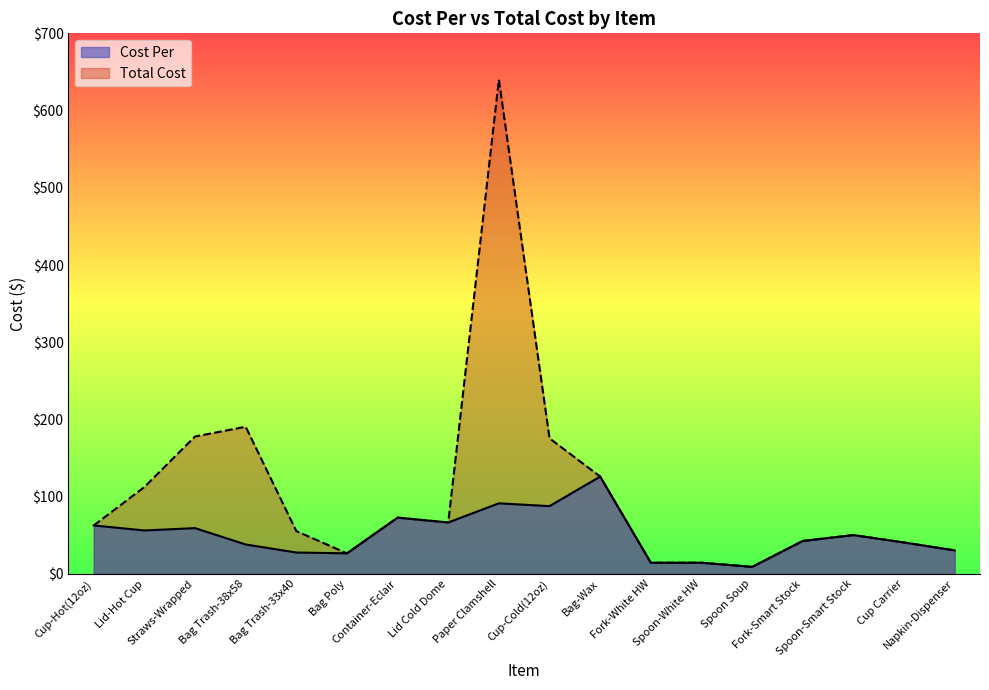

Does the chart have visible grid lines?

No